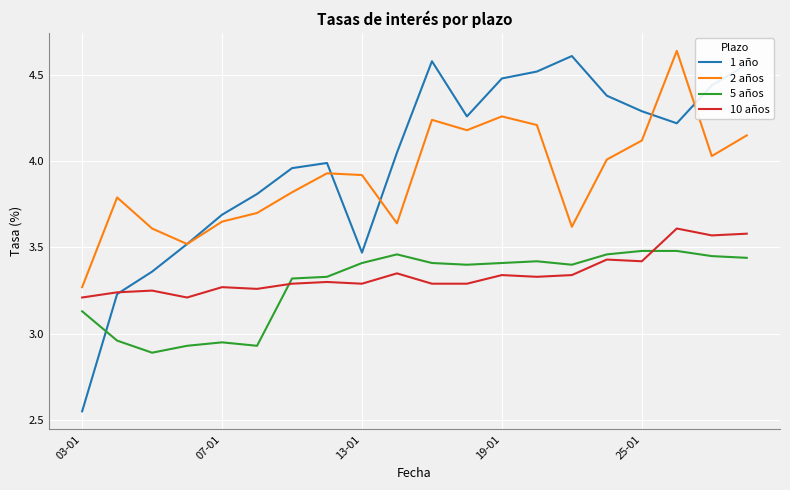

Which series has the largest range (max minus min)?

1 año